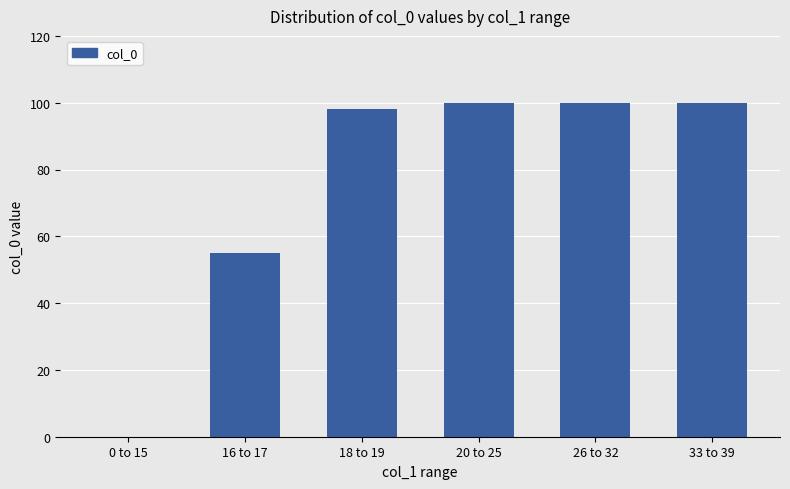

What is the change in value from 18 to 19 to 33 to 39?

+2